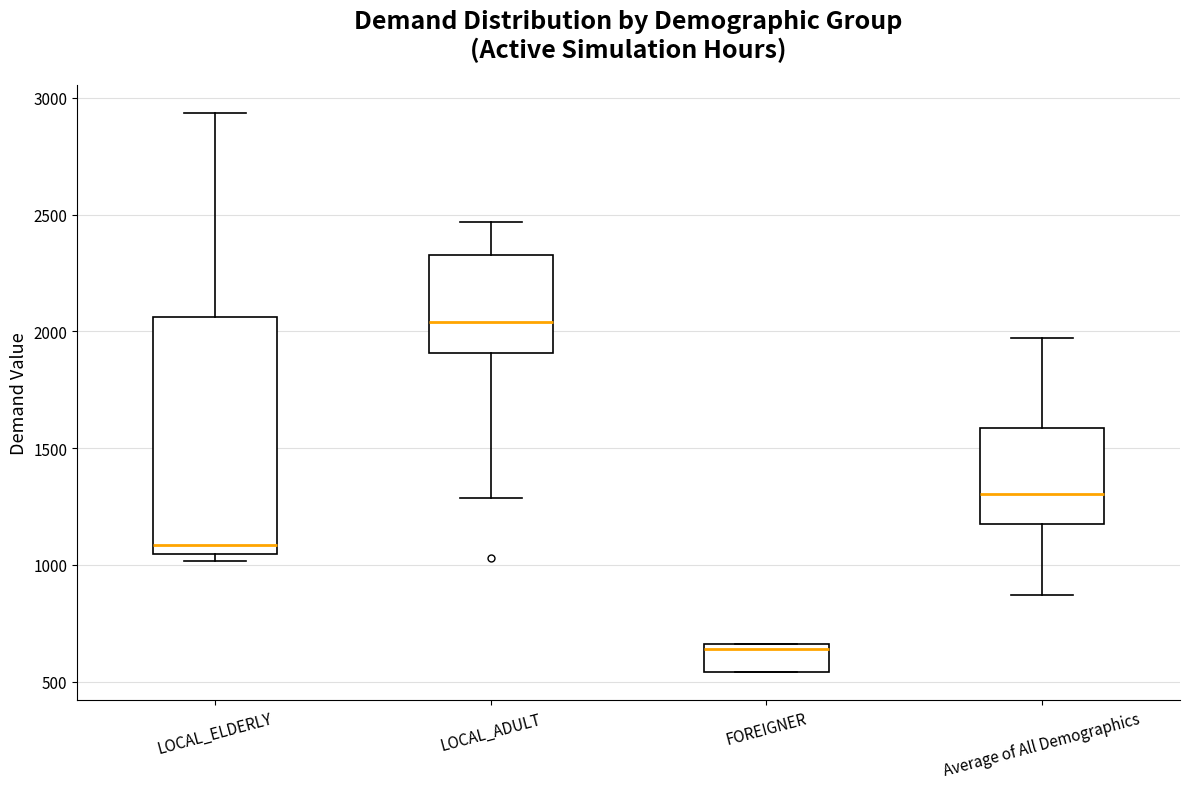

Where does the median line of the box for LOCAL_ADULT sit on the y-axis? The values are not printed on the chart, so give them approximately, as read against the axis.

2050